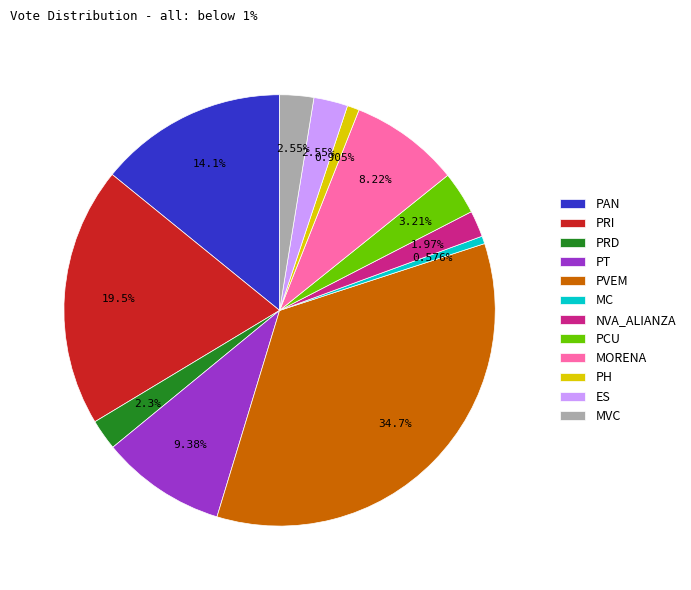

To the nearest percent, what is the difference between the largest and smallest slice percentages?

34%